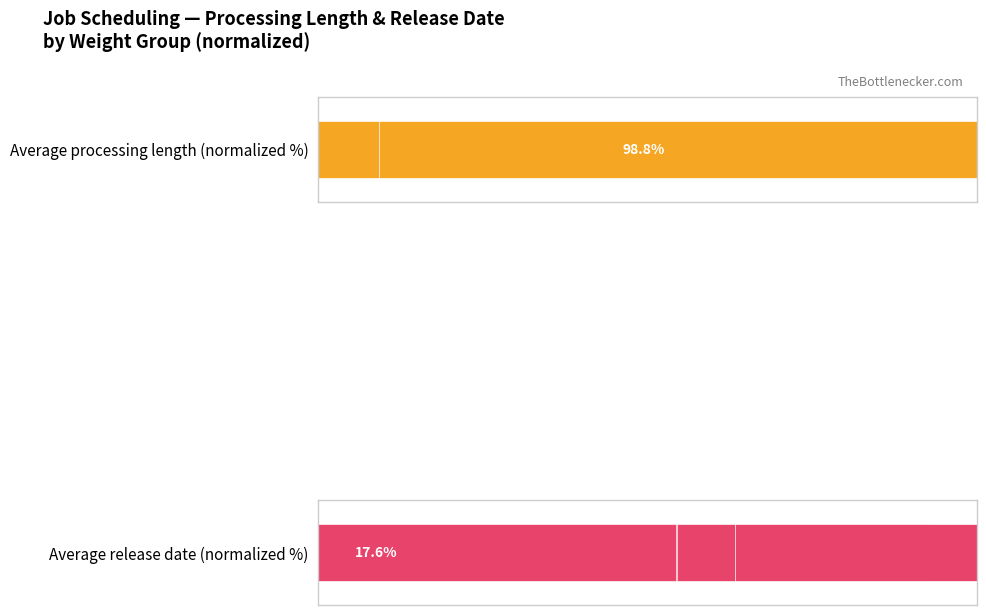

Rank the series by their maximum value, from highest to lowest.

Average processing length (normalized %), Average release date (normalized %)